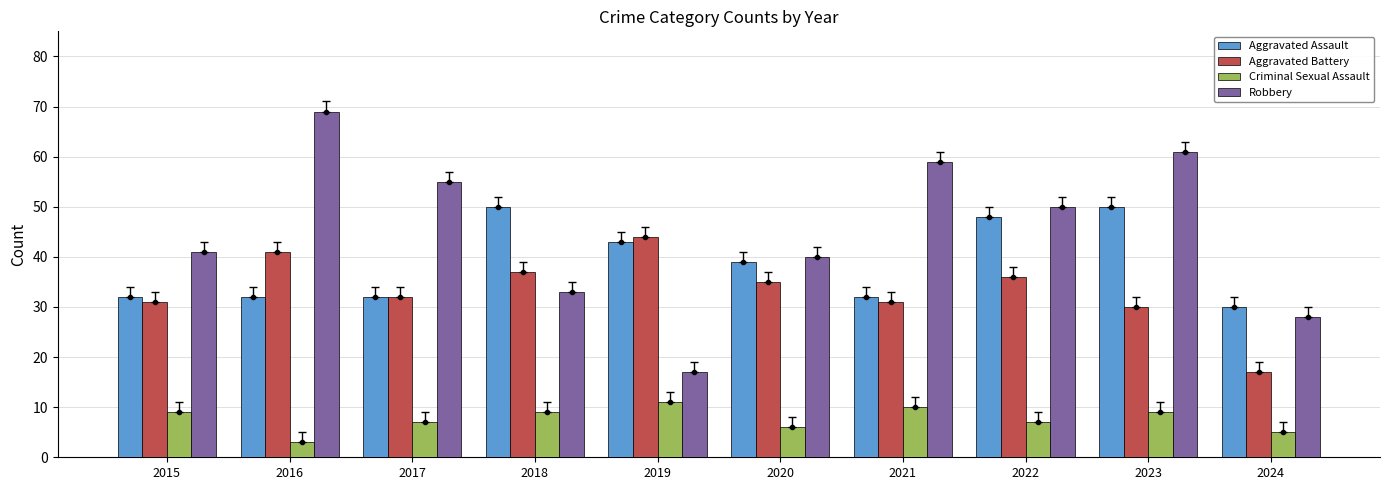

Rank the series at 2019 from lowest to highest value.

Criminal Sexual Assault, Robbery, Aggravated Assault, Aggravated Battery